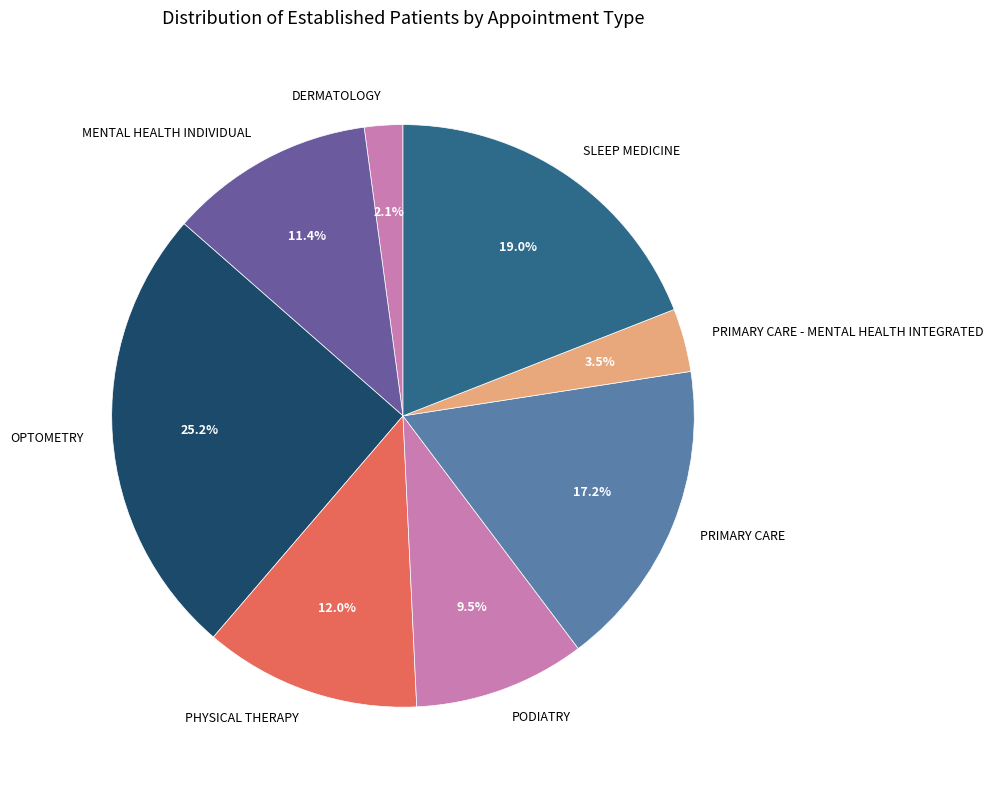

Rank the categories by value from highest to lowest.

OPTOMETRY, SLEEP MEDICINE, PRIMARY CARE, PHYSICAL THERAPY, MENTAL HEALTH INDIVIDUAL, PODIATRY, PRIMARY CARE - MENTAL HEALTH INTEGRATED, DERMATOLOGY